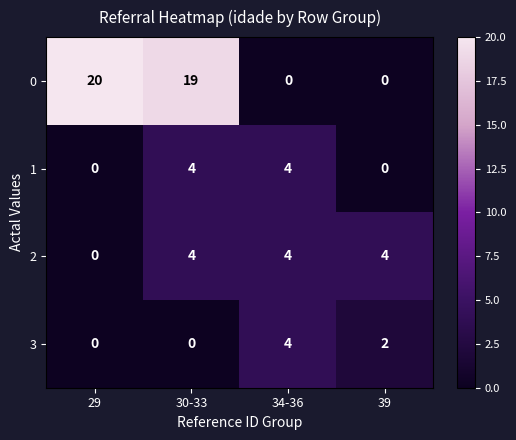

What is the total value across all series at 39?

6